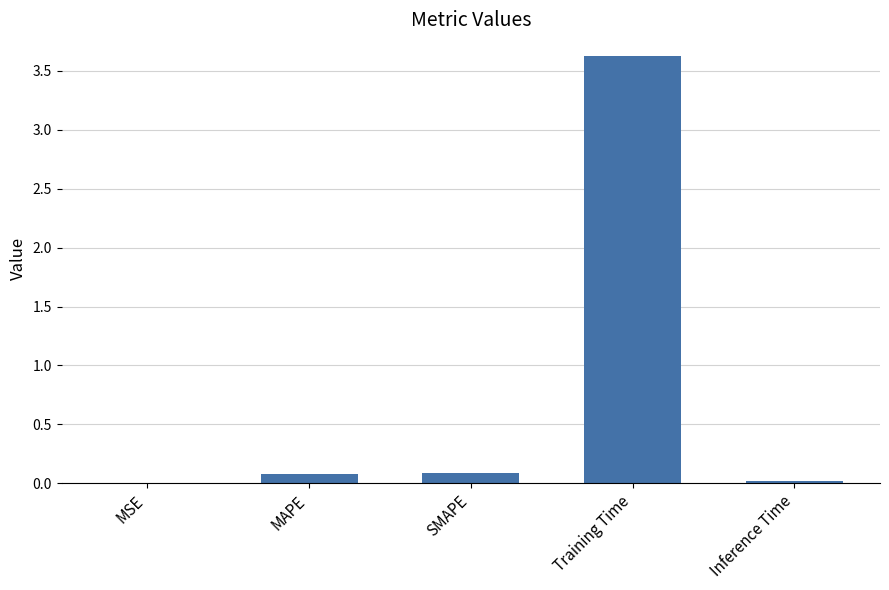

At which category does the chart reach its peak across all series?

Training Time